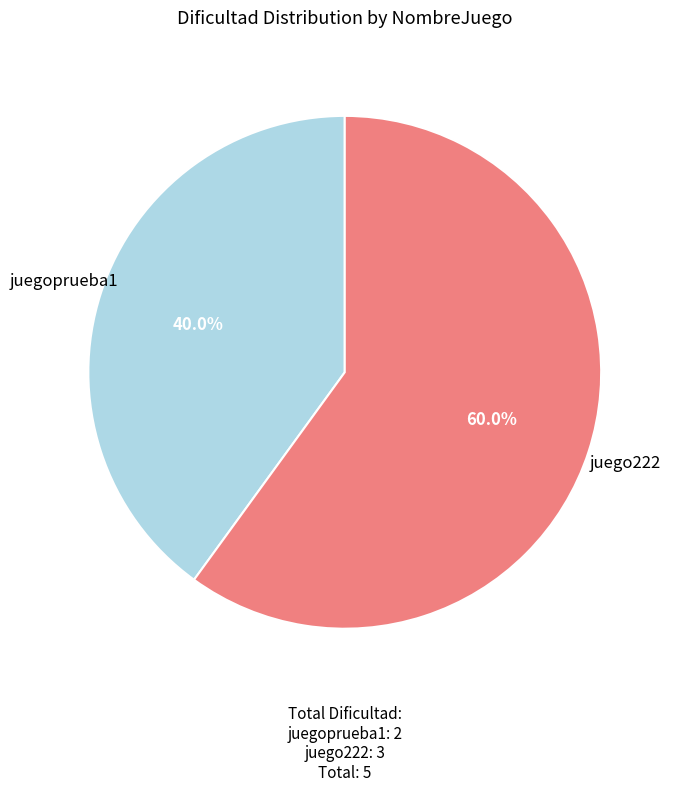

Does juegoprueba1 account for over 50% of the chart?

No